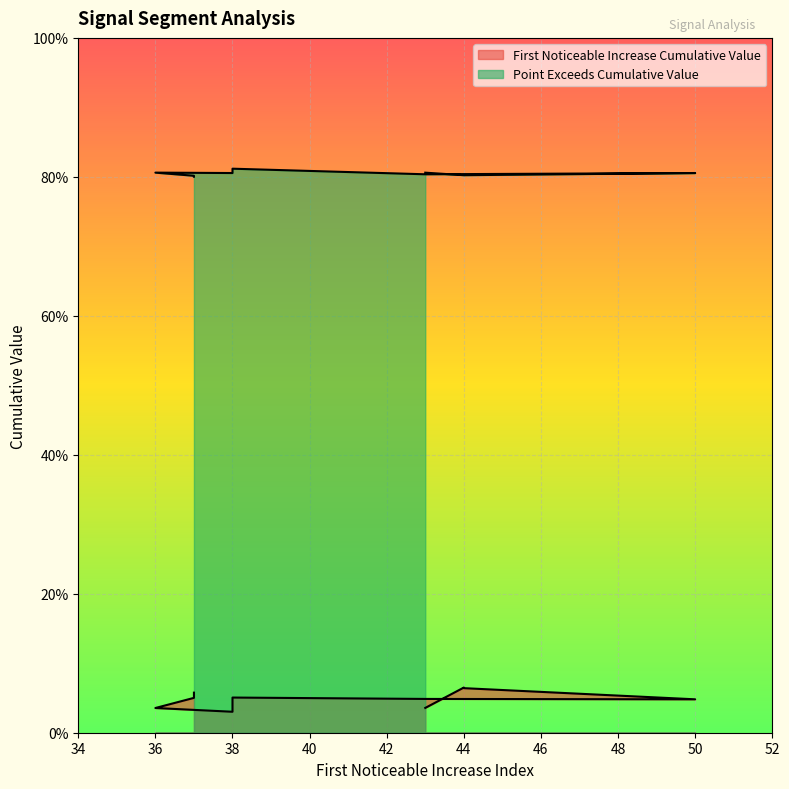

How many data points does each series have?

10